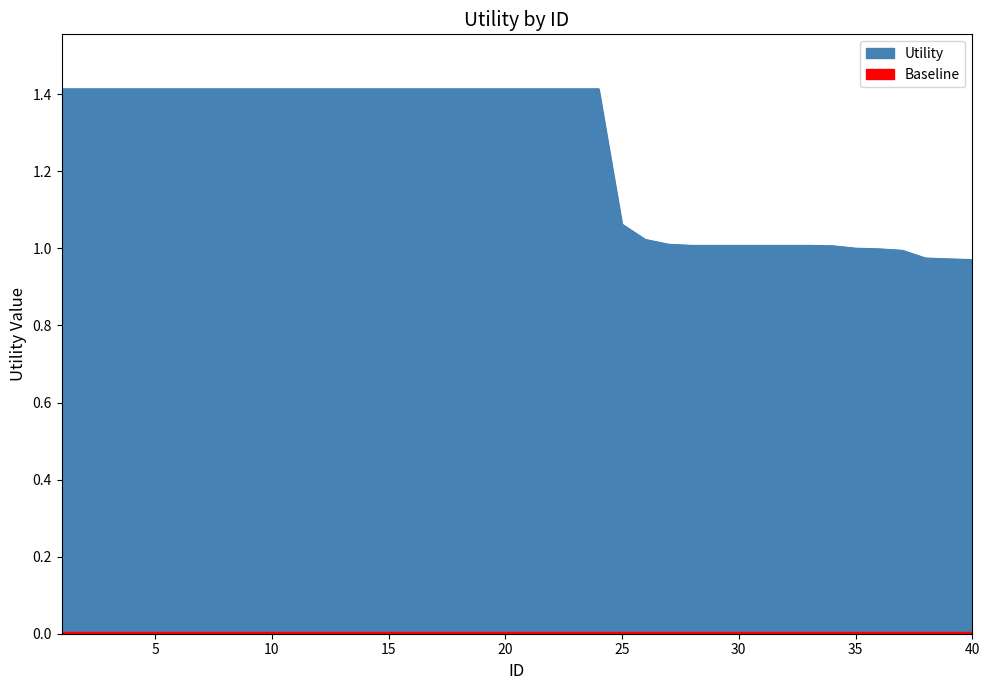

What is the sum of all values?

50.0